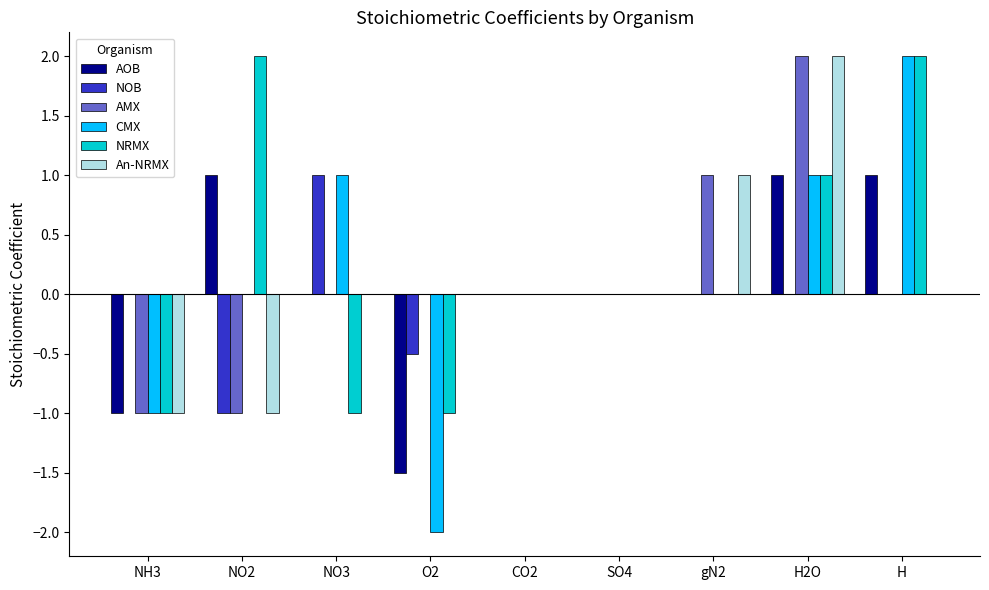

What is the difference between the CMX values at O2 and gN2?

2.0